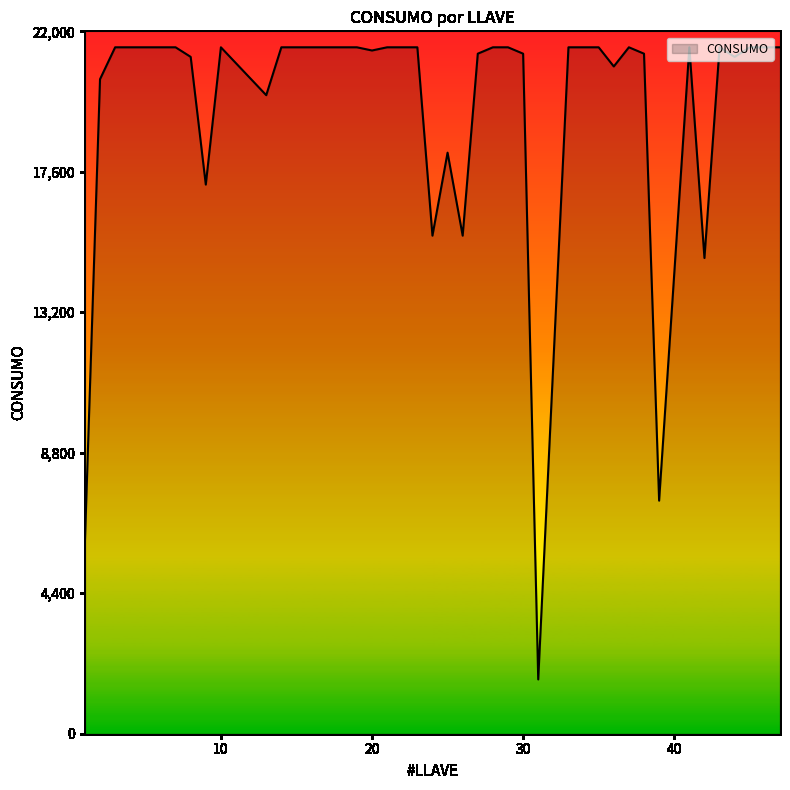

What is the minimum value shown in the chart?

1700